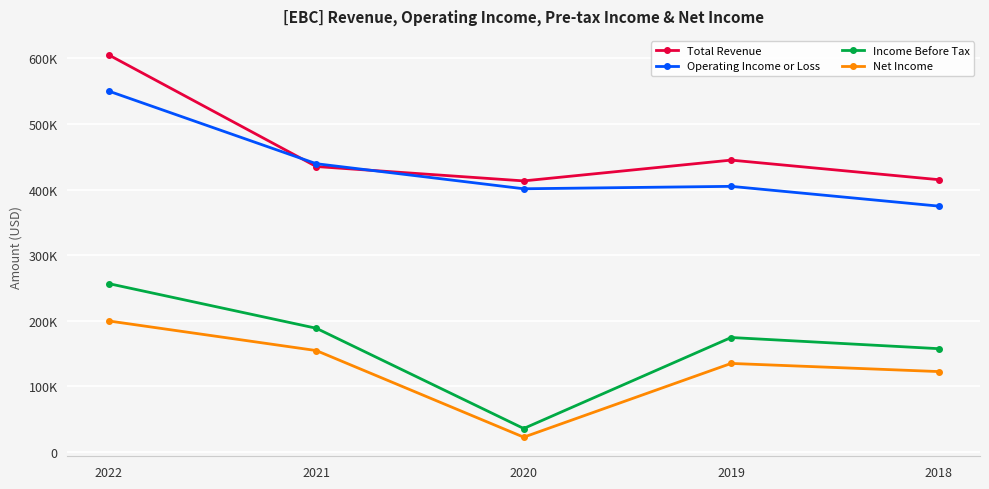

Which series has the largest range (max minus min)?

Income Before Tax